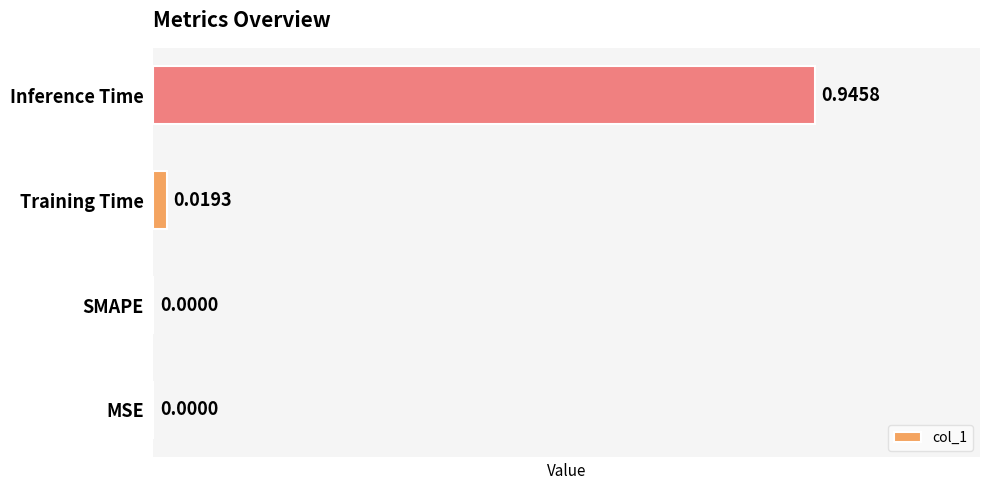

At which category does the chart reach its peak across all series?

Inference Time